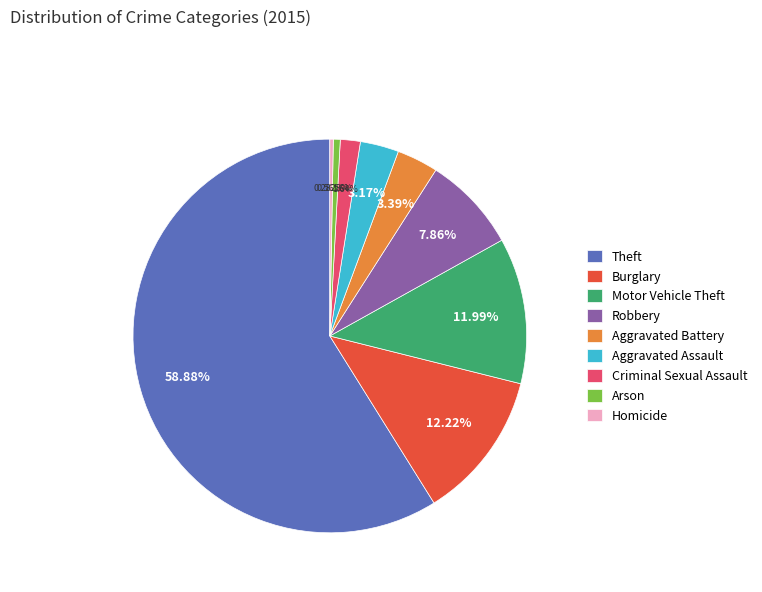

To the nearest percent, what is the difference between the largest and smallest slice percentages?

59%